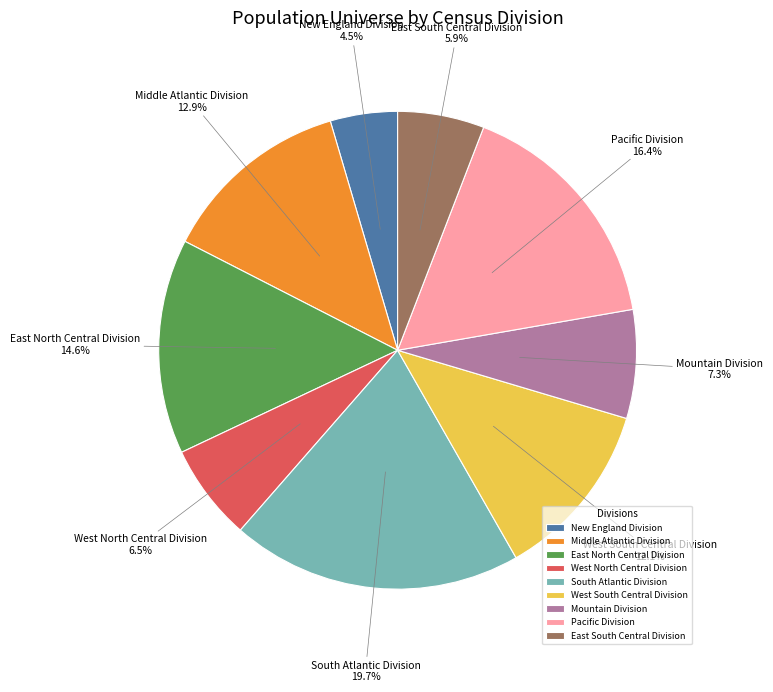

Between West North Central Division and South Atlantic Division, which is larger?

South Atlantic Division